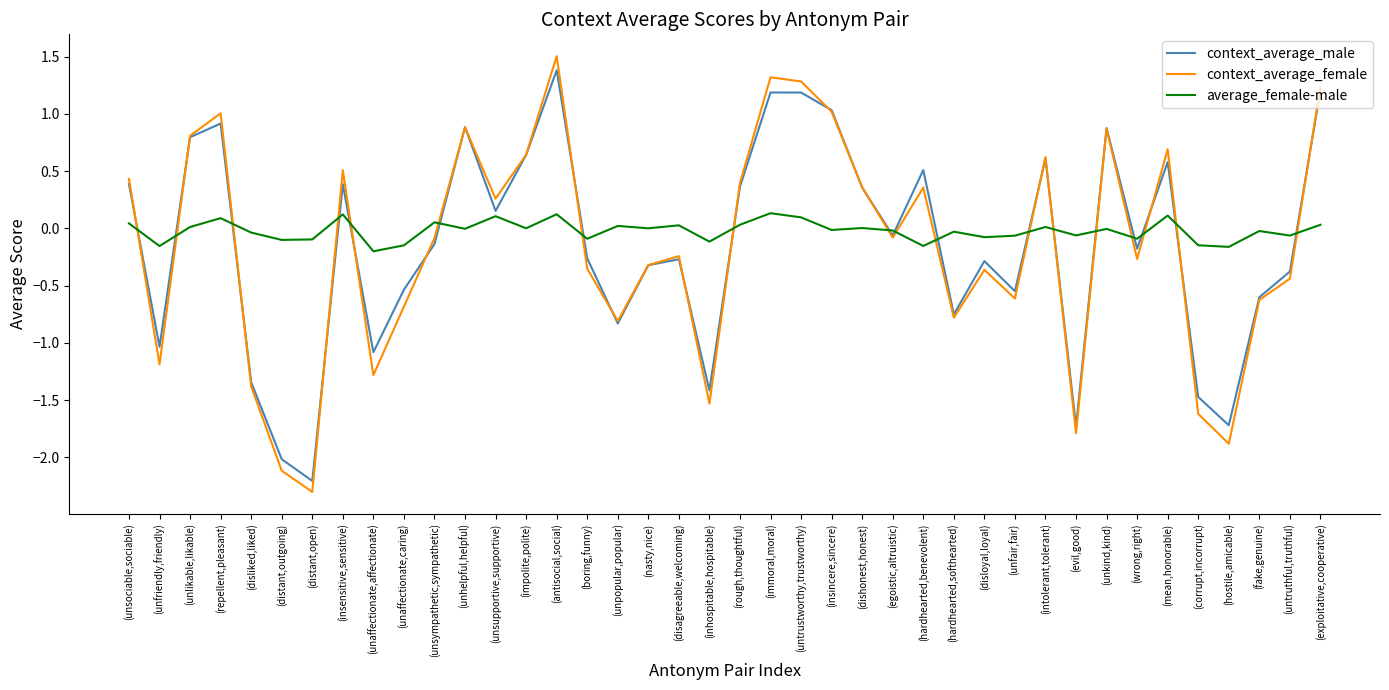

After their last crossing, which series has the higher values: average_female-male or context_average_female?

context_average_female